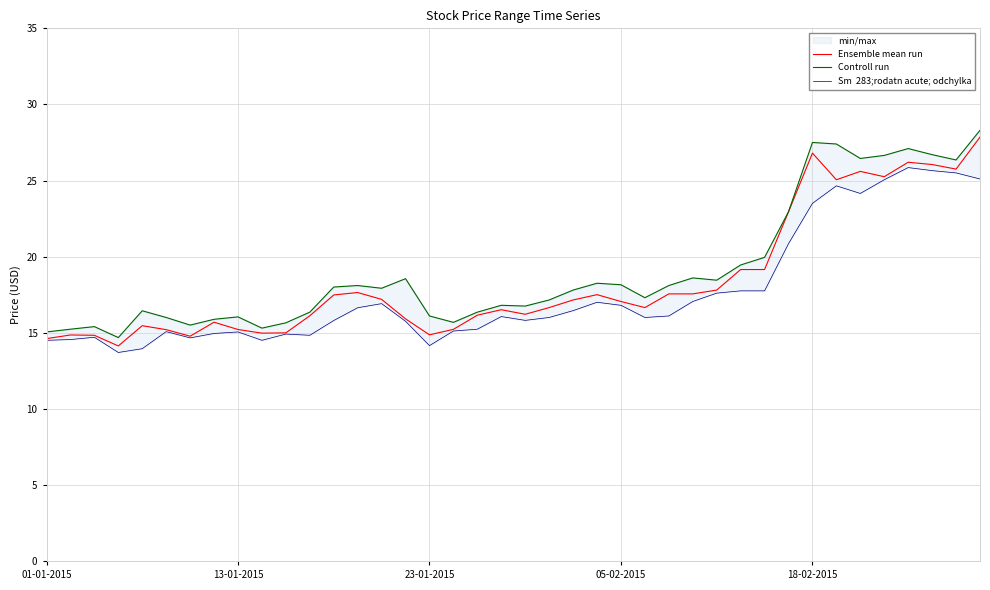

What is the value of the Sm  283;rodatn acute; odchylka point at the 19th from the left?

15.2